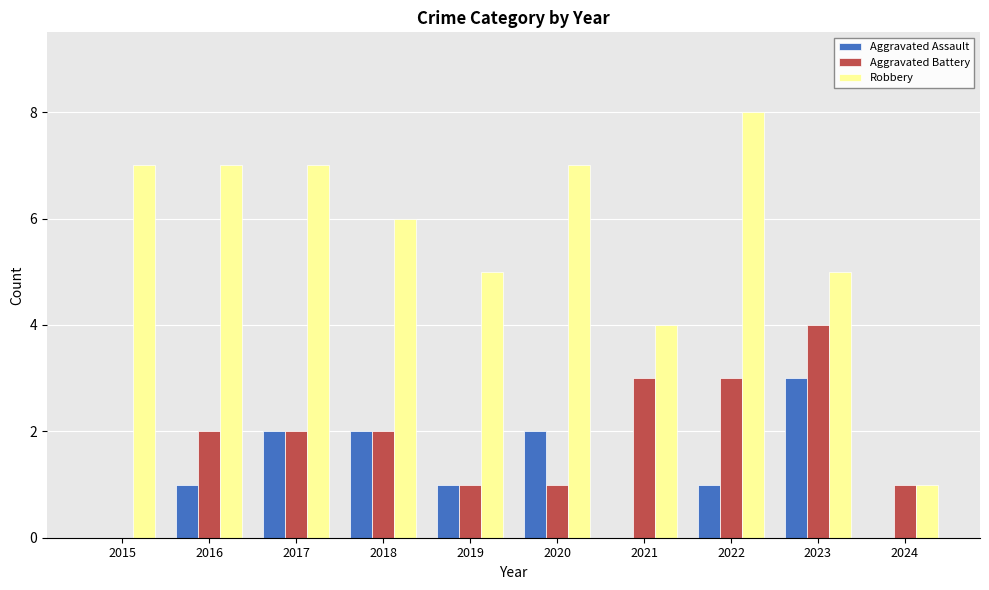

What is the spread (max minus min) of values at 2017?

5